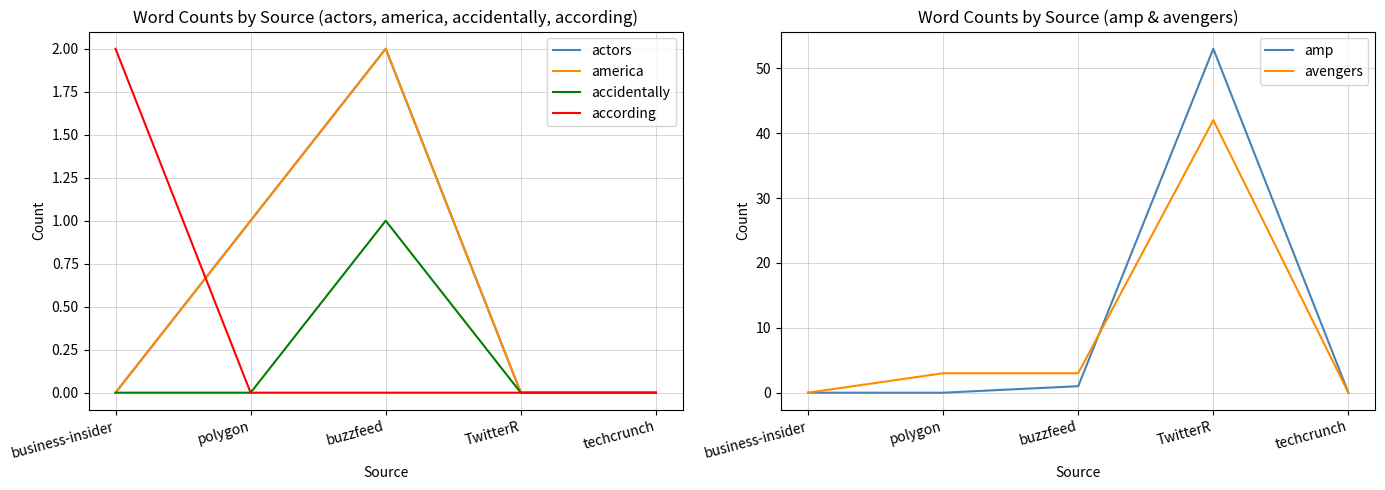

Which series has the largest range (max minus min)?

amp